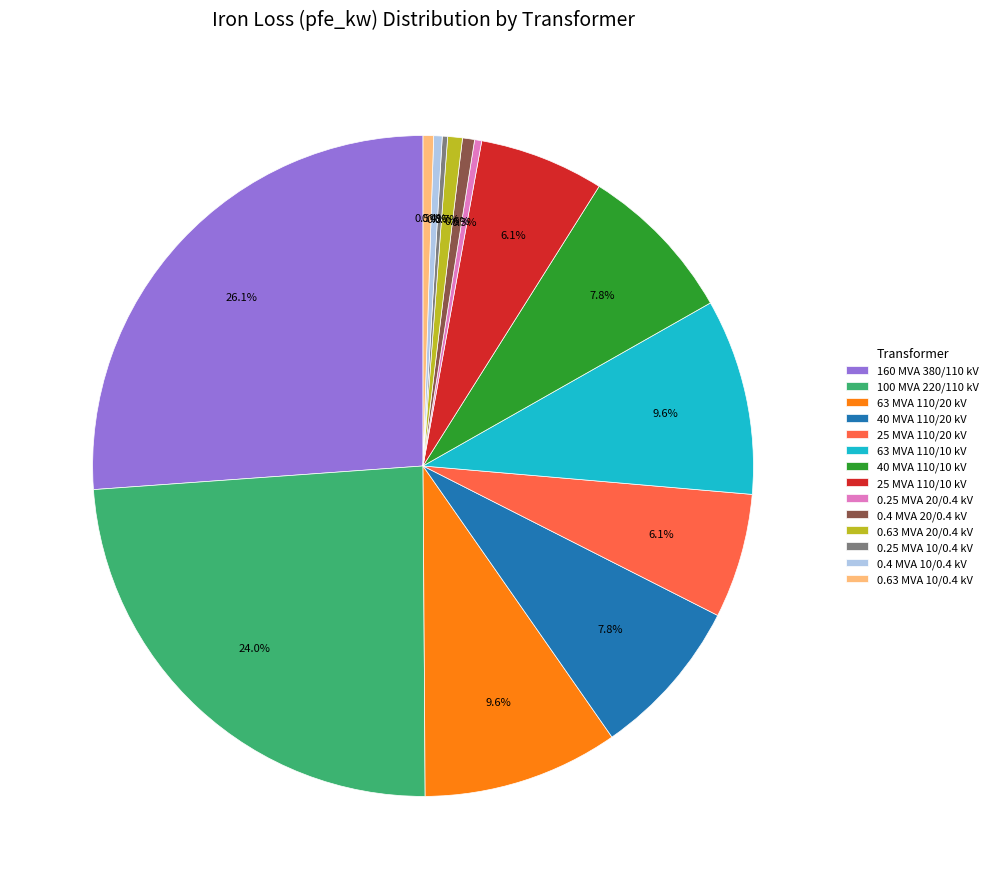

What percentage is the 160 MVA 380/110 kV slice, to the nearest percent?

26%